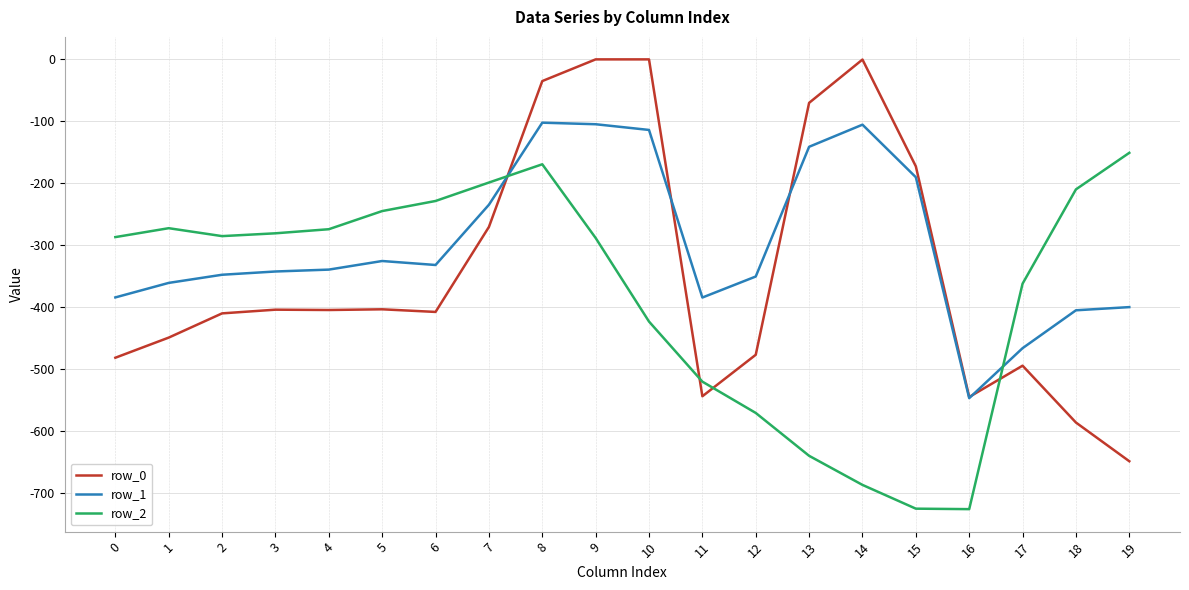

What is the smallest value displayed?

-726.6